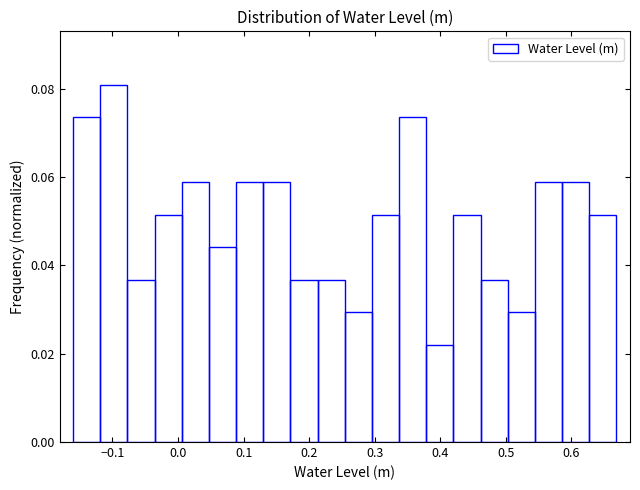

How tall is the bar that spans 0.30 to 0.34 on the x-axis? Neither the bar edges nor the heights are printed on the chart, so give them approximately, as read against the axes.

0.052